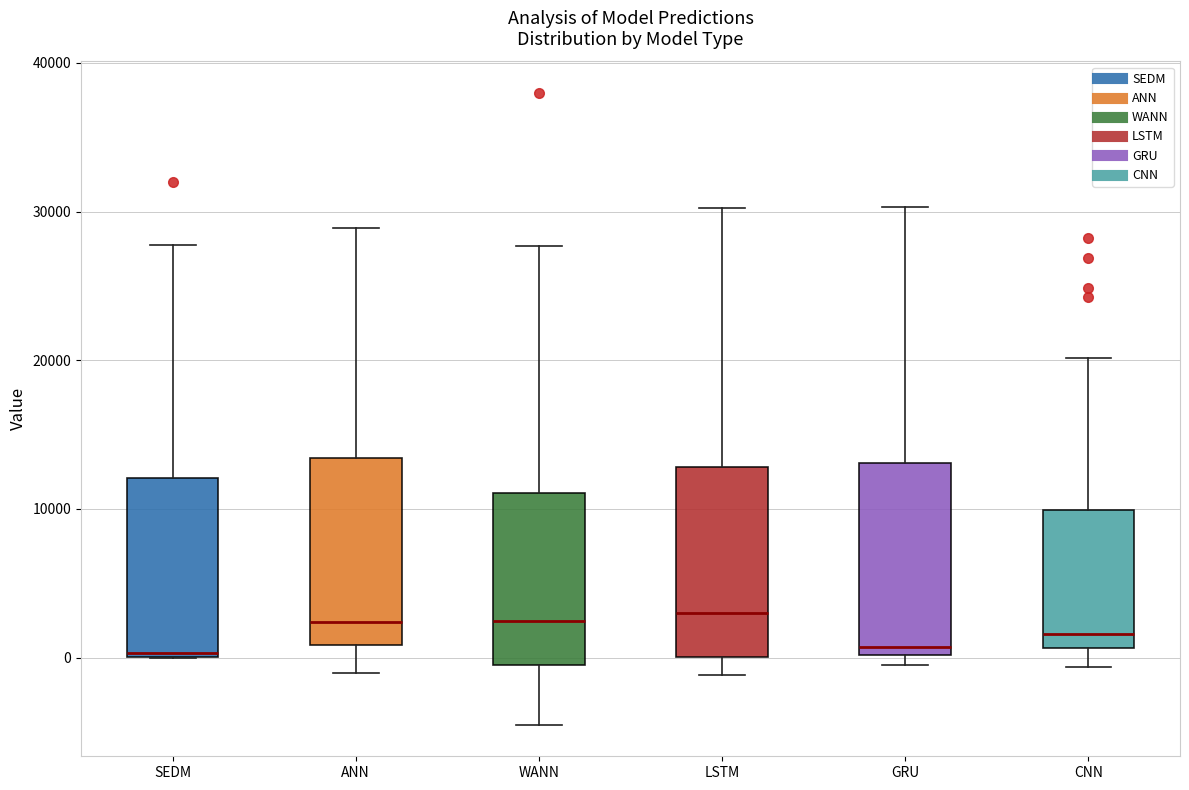

Reading left to right, read every box against the y-axis: the position of its median line, the range the box covers, and the ends of its whiskers. The values are not printed on the chart, so give them approximately, as read against the axis.

SEDM: median 0, box 0 to 12000, whiskers 0 to 28000
ANN: median 2000, box 1000 to 13000, whiskers -1000 to 29000
WANN: median 2000, box -1000 to 11000, whiskers -5000 to 28000
LSTM: median 3000, box 0 to 13000, whiskers -1000 to 30000
GRU: median 1000, box 0 to 13000, whiskers -1000 to 30000
CNN: median 2000, box 1000 to 10000, whiskers -1000 to 20000